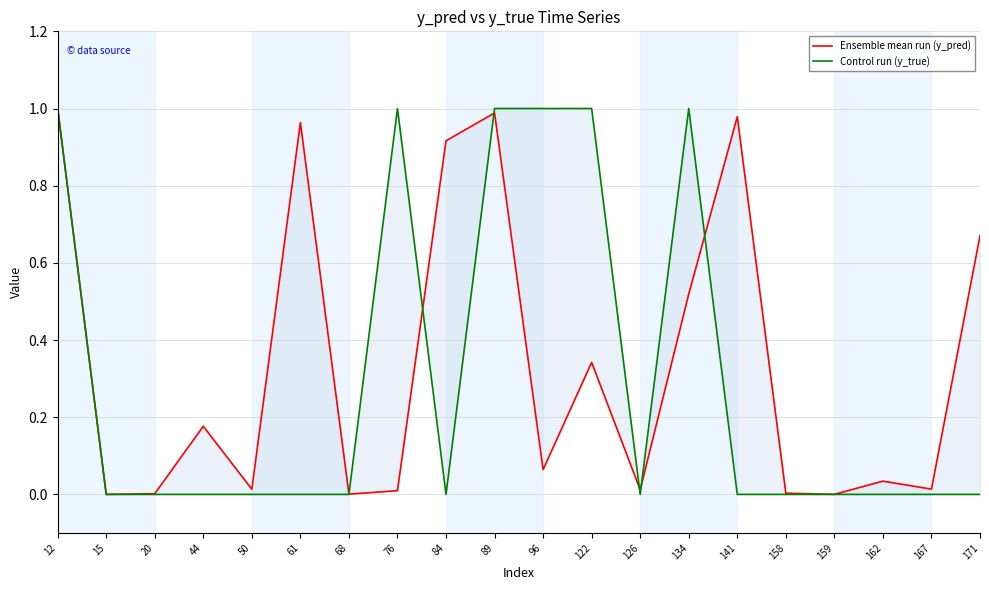

Which series has the largest total across all categories?

Ensemble mean run (y_pred)